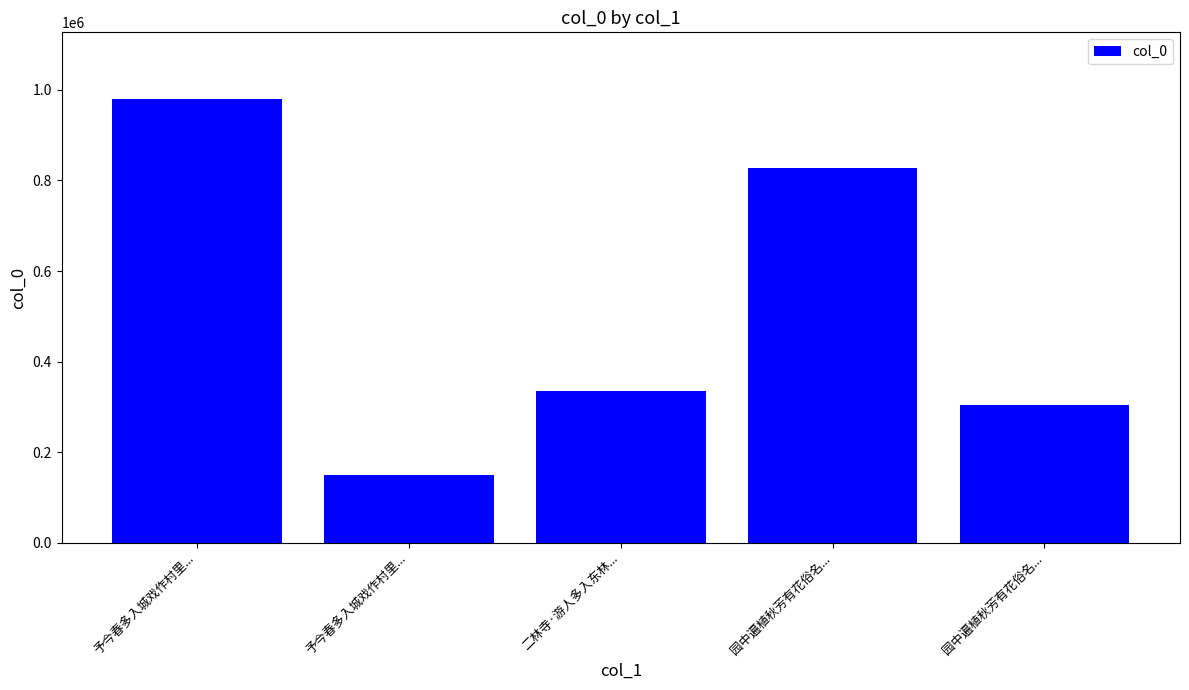

Does the chart contain any negative values?

No